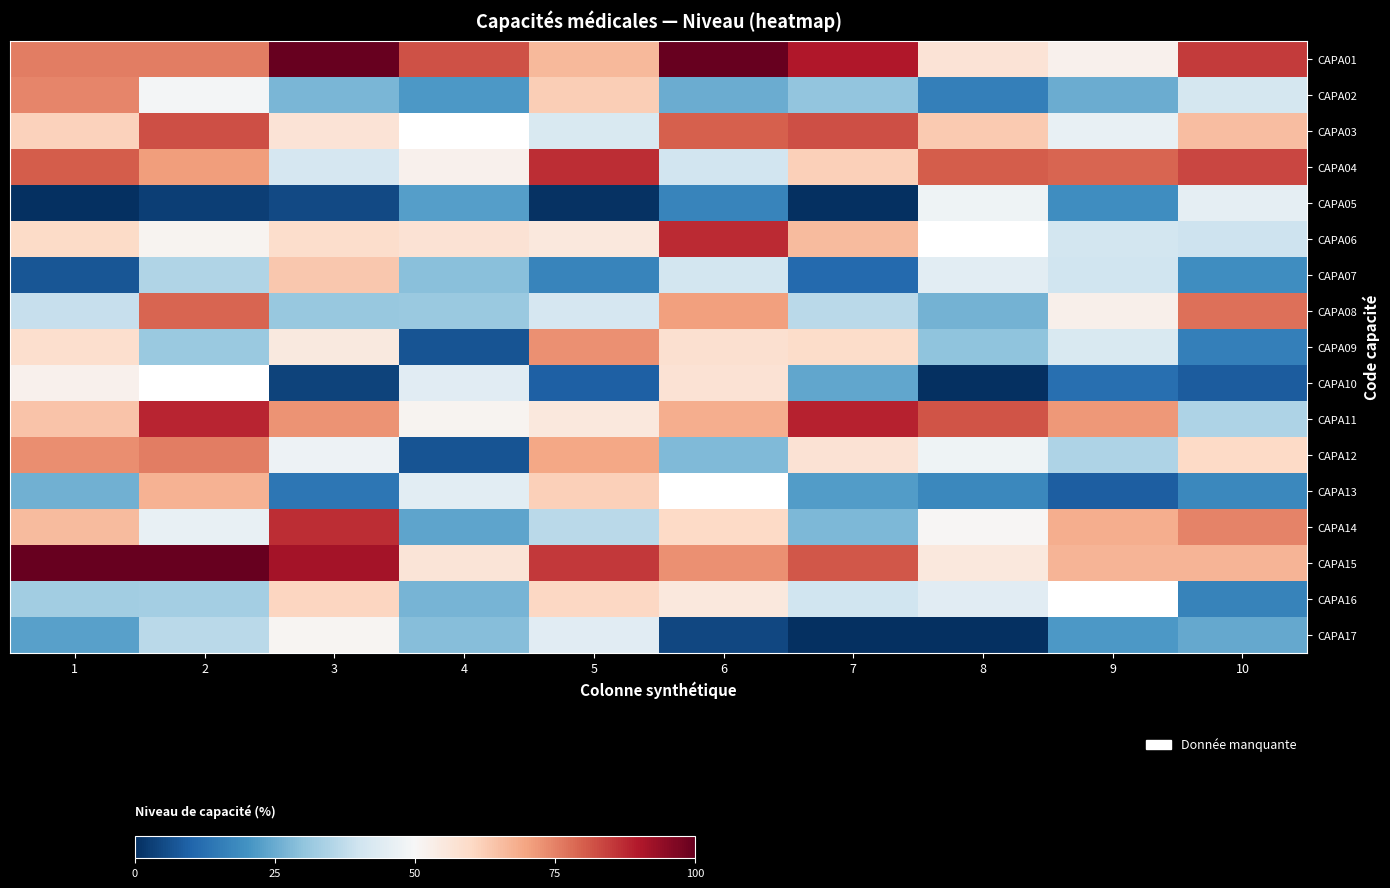

What is the maximum value shown in the chart?

100.0